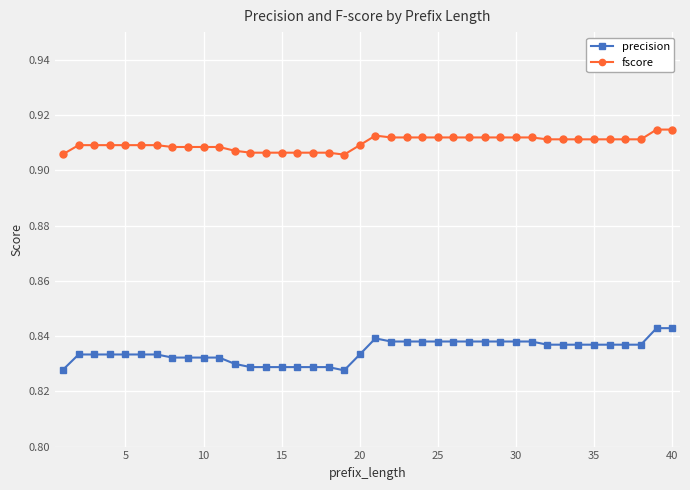

At how many categories does at least one series exceed 0?

40